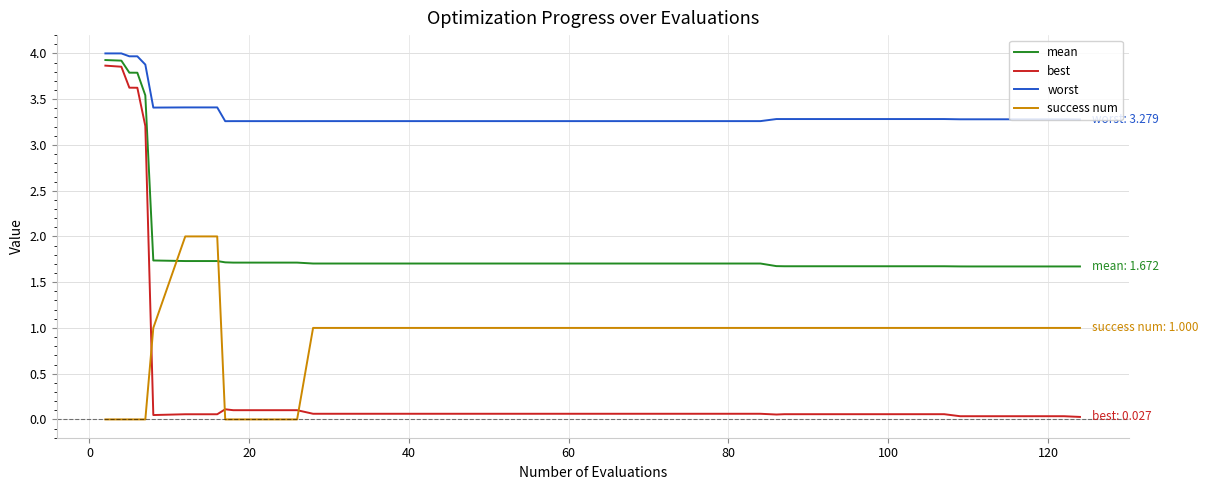

Which series has the widest spread of values?

best